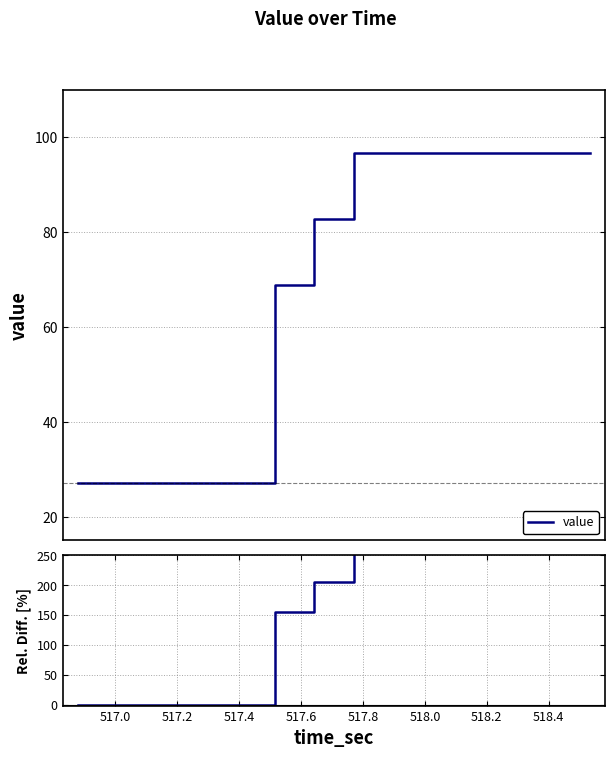

Is it true that the value at 13 is 132.2?

False